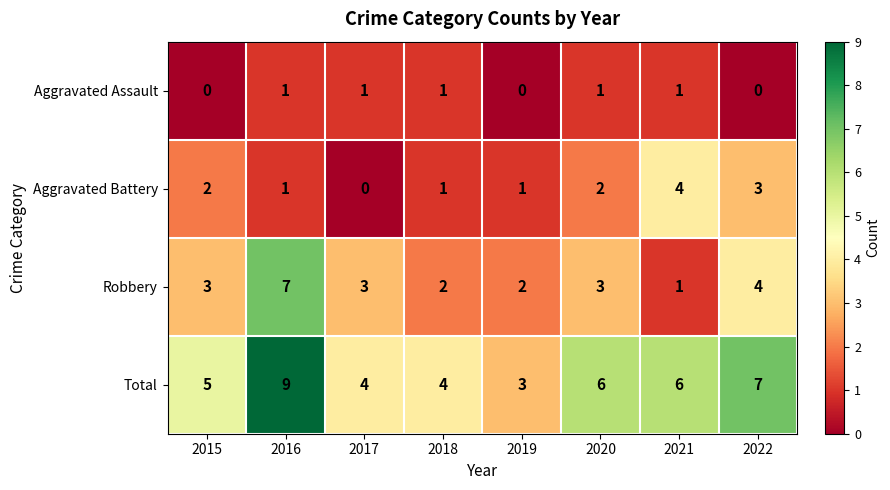

At which category does the chart reach its peak across all series?

2016